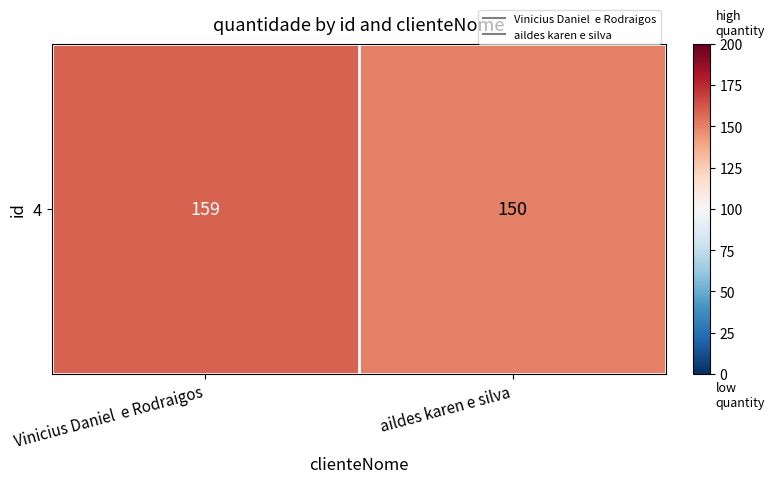

How many values are below 159?

1